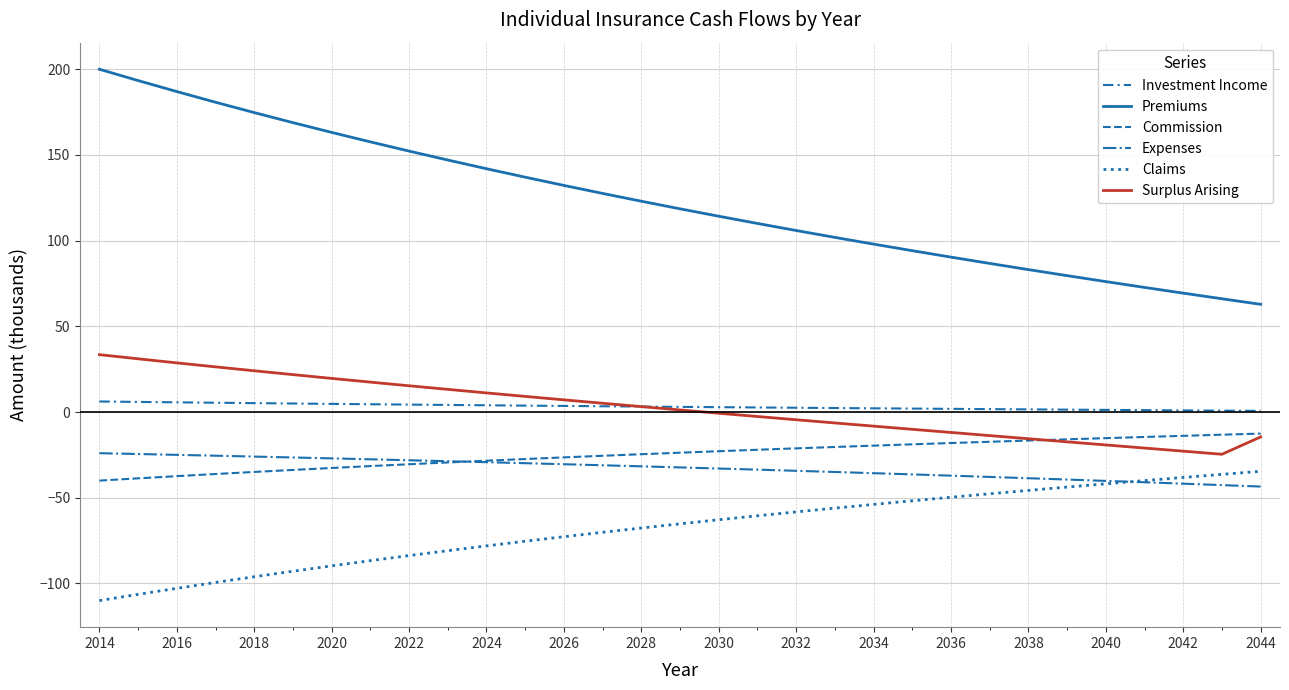

How many lines are shown in the chart?

6